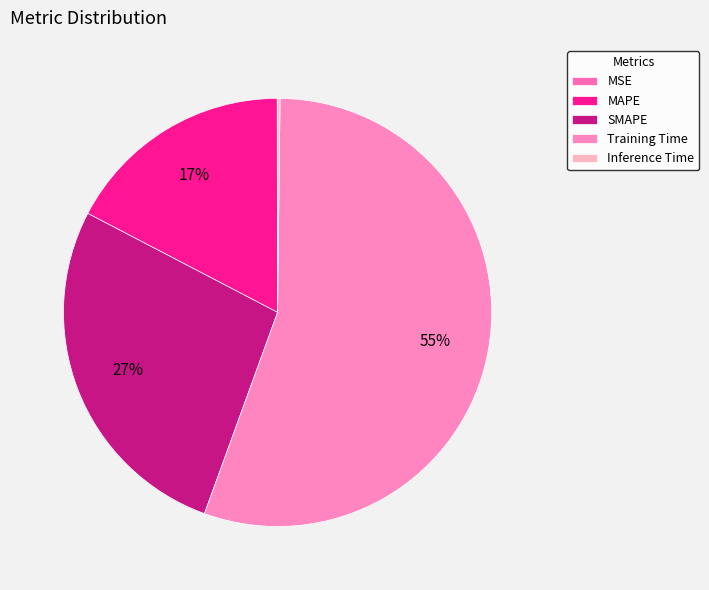

Which category accounts for the majority?

Training Time